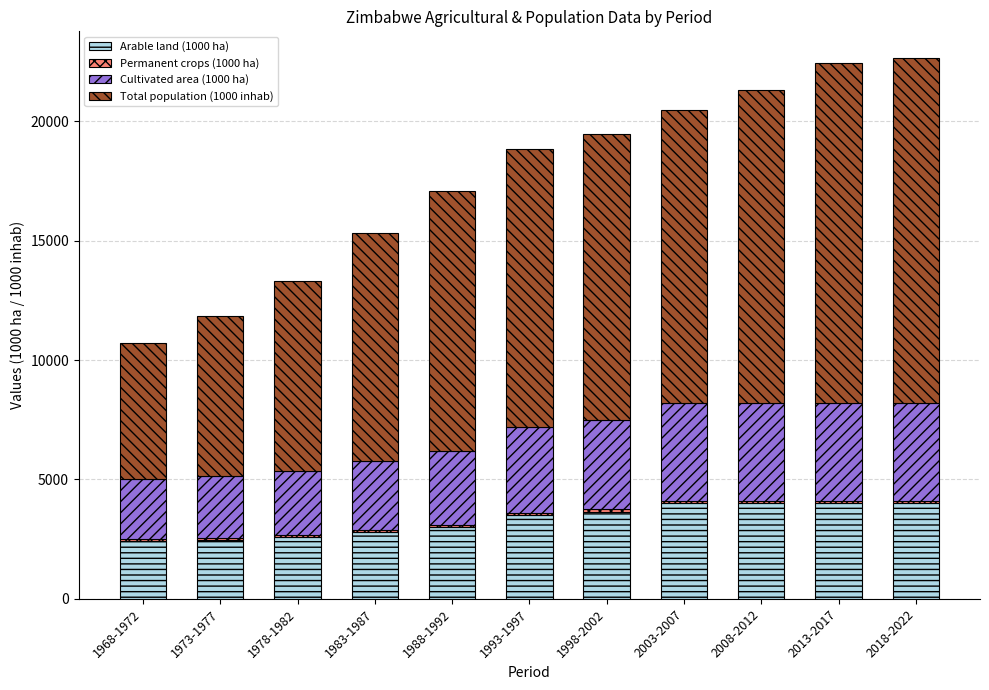

What is the average value of the Arable land (1000 ha) series?

3309